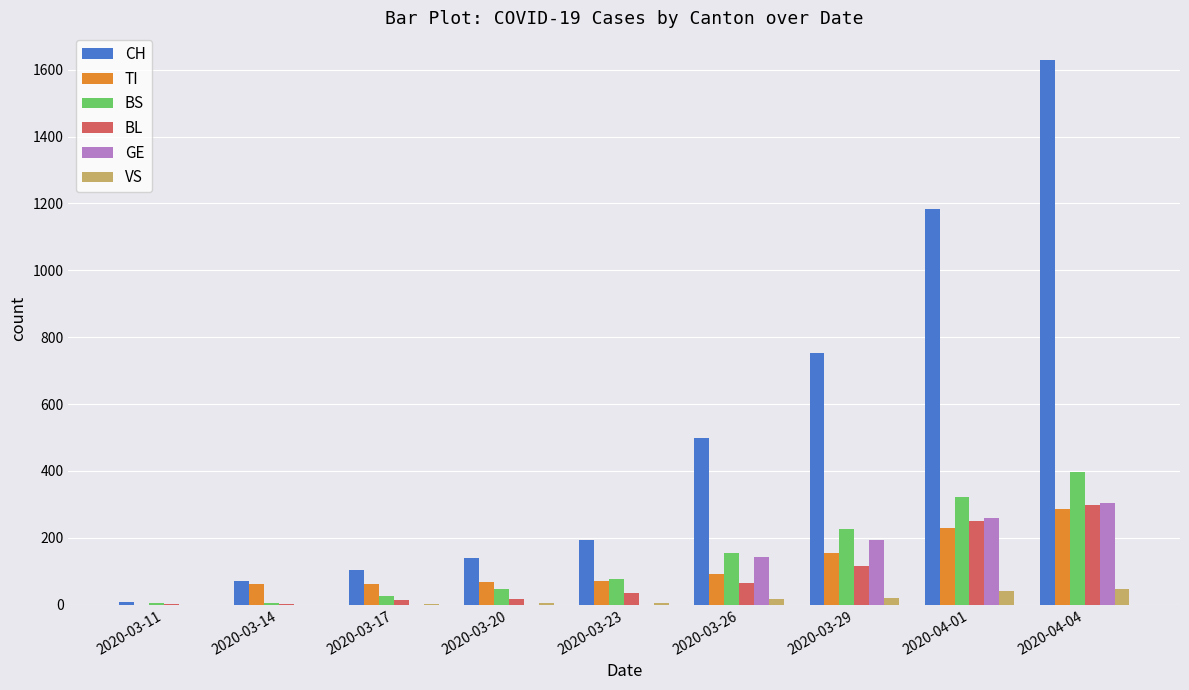

Is the value of TI at 2020-03-20 greater than the value of CH at 2020-03-11?

Yes